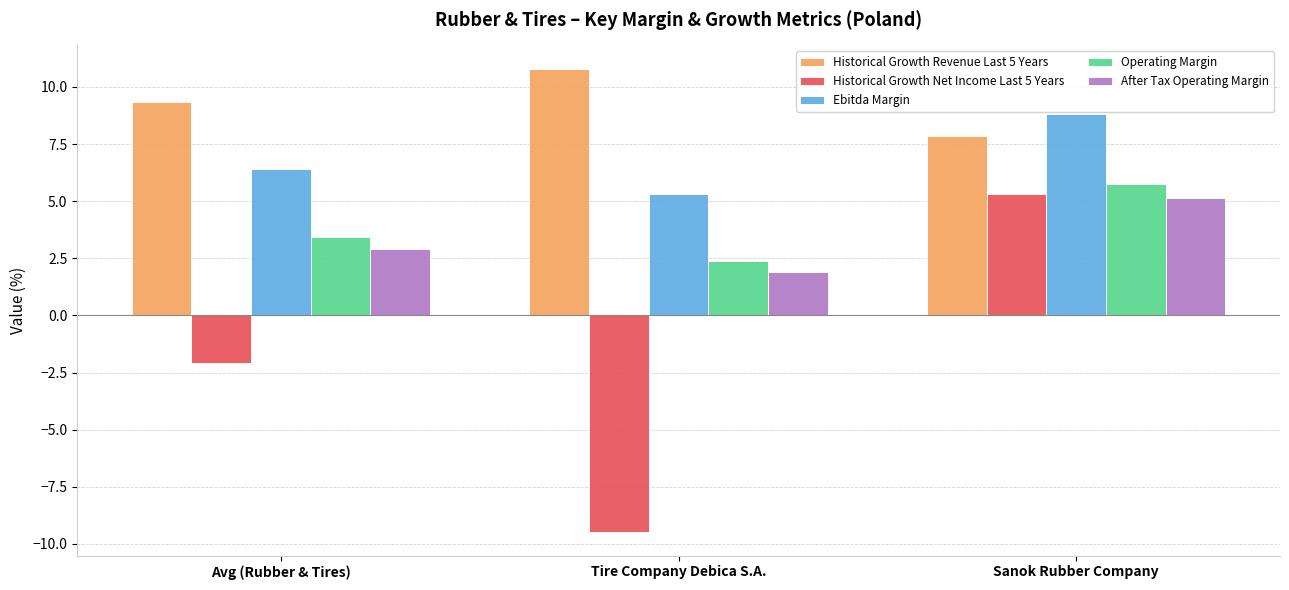

What is the average value of the Ebitda Margin series?

6.9